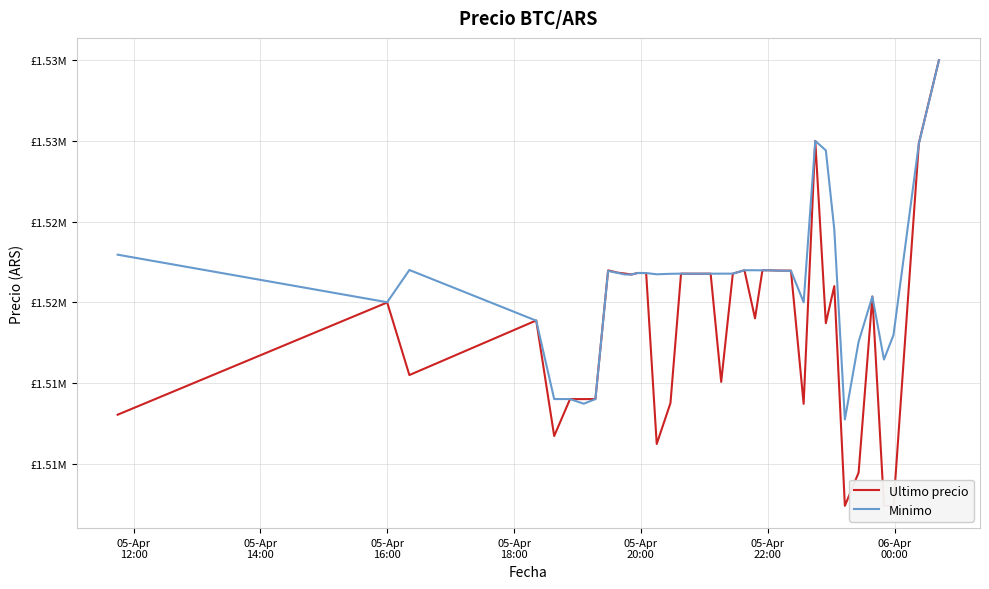

Which series has the widest spread of values?

Ultimo precio